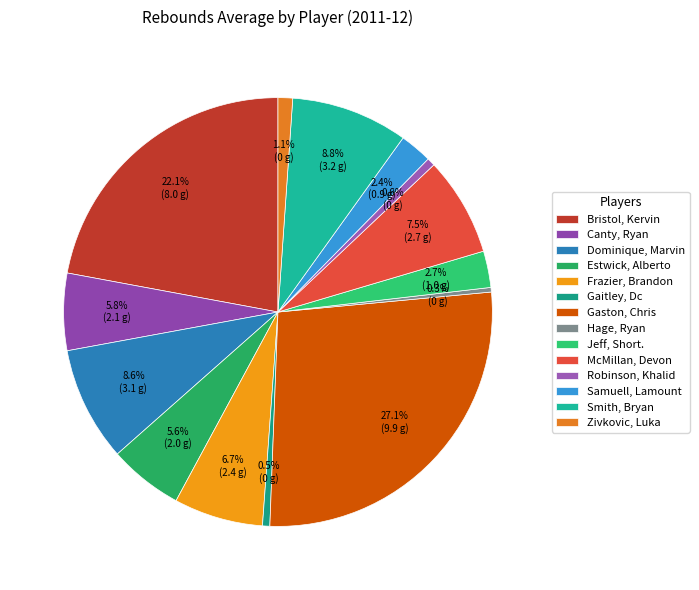

What is the largest slice in the pie chart?

Gaston, Chris